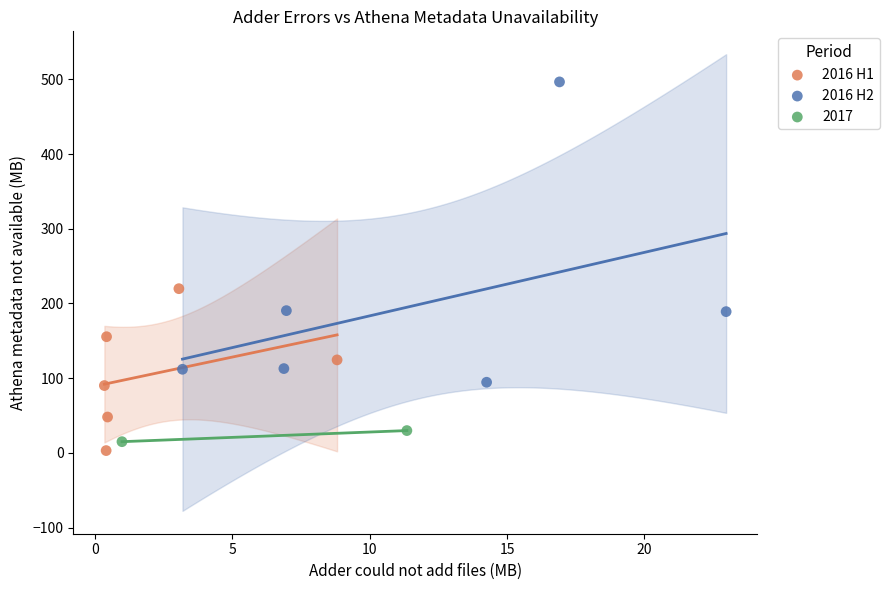

Which series reaches the minimum Y coordinate?

2016 H1